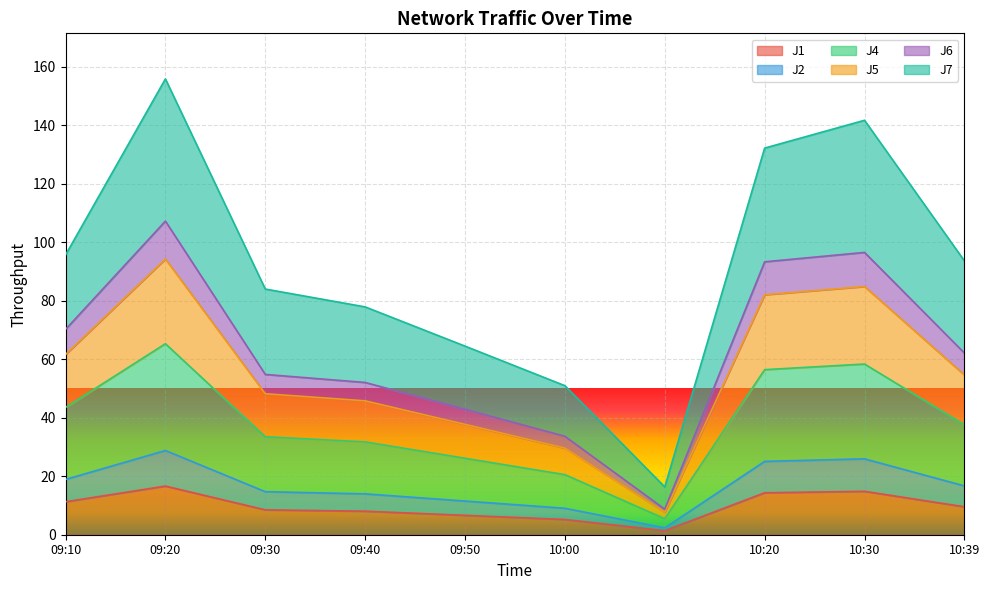

Which category has the lowest value in the J1 series?

10:10